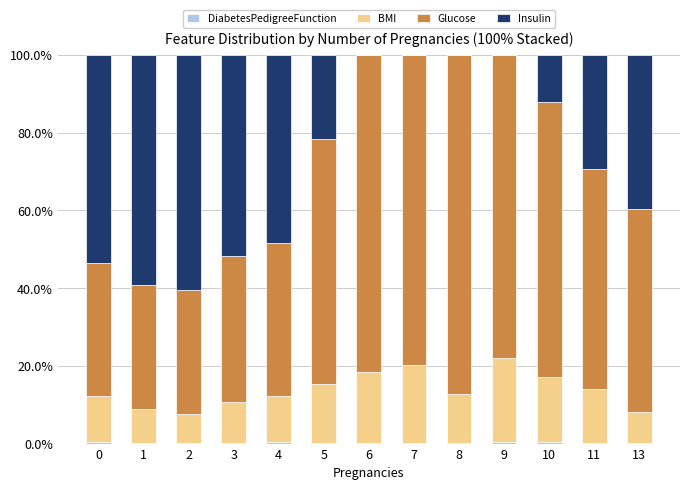

Does the chart contain stacked bars?

Yes